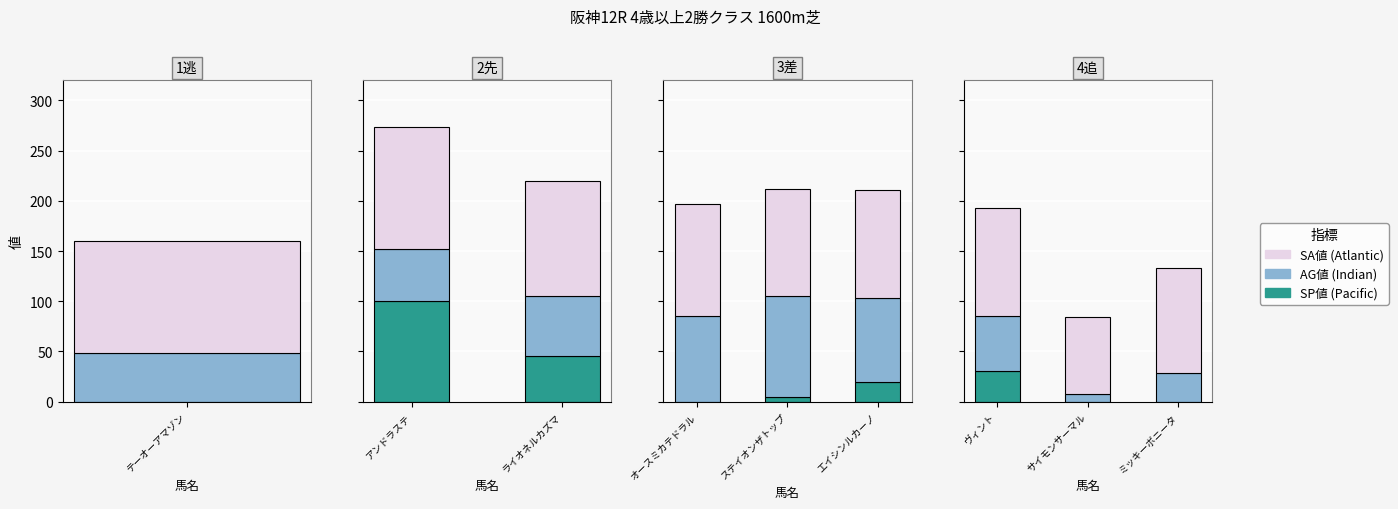

How many groups of bars are there?

3